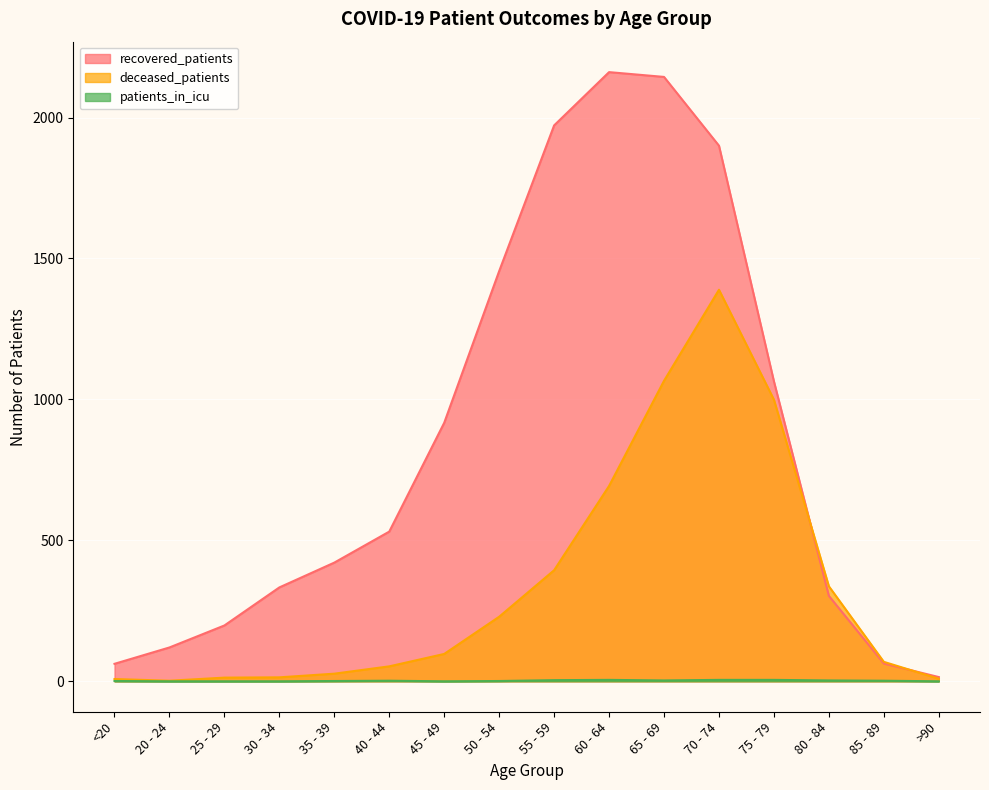

Which category has the lowest value across all series?

20 - 24